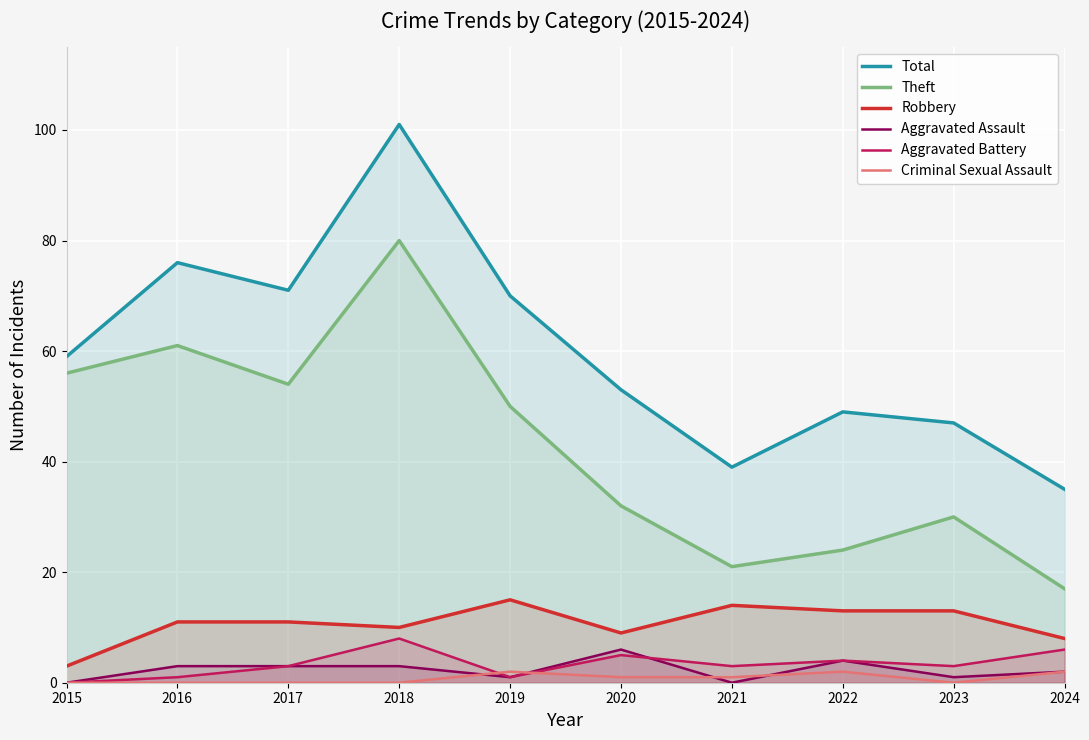

Reading left to right, extract all data points from this chart.

Total: 2015=59	2016=76	2017=71	2018=101	2019=70	2020=53	2021=39	2022=49	2023=47	2024=35
Theft: 2015=56	2016=61	2017=54	2018=80	2019=50	2020=32	2021=21	2022=24	2023=30	2024=17
Robbery: 2015=3	2016=11	2017=11	2018=10	2019=15	2020=9	2021=14	2022=13	2023=13	2024=8
Aggravated Assault: 2015=0	2016=3	2017=3	2018=3	2019=1	2020=6	2021=0	2022=4	2023=1	2024=2
Aggravated Battery: 2015=0	2016=1	2017=3	2018=8	2019=1	2020=5	2021=3	2022=4	2023=3	2024=6
Criminal Sexual Assault: 2015=0	2016=0	2017=0	2018=0	2019=2	2020=1	2021=1	2022=2	2023=0	2024=2